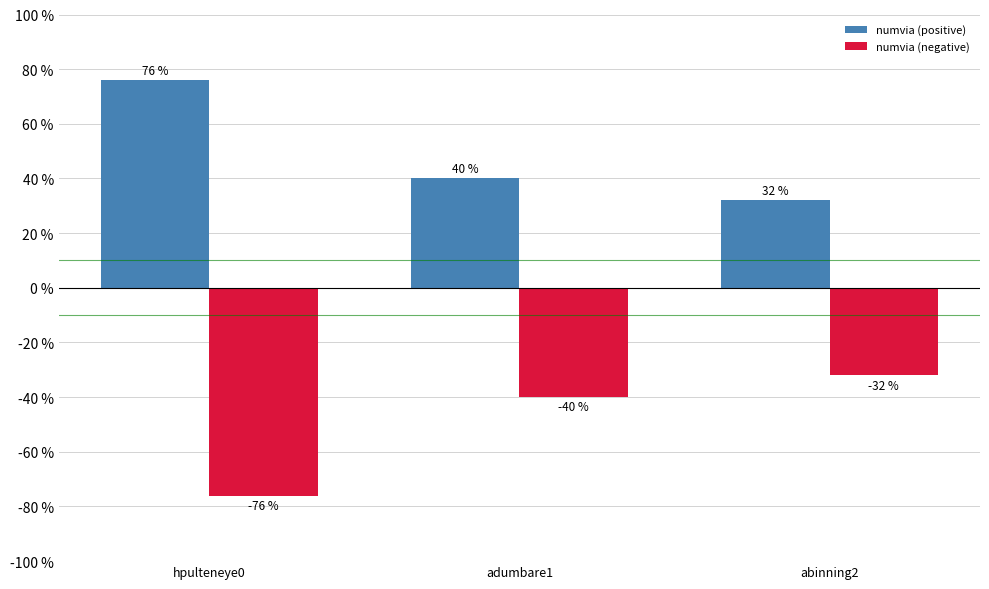

List the labels in order of numvia (negative) value, largest first.

abinning2, adumbare1, hpulteneye0